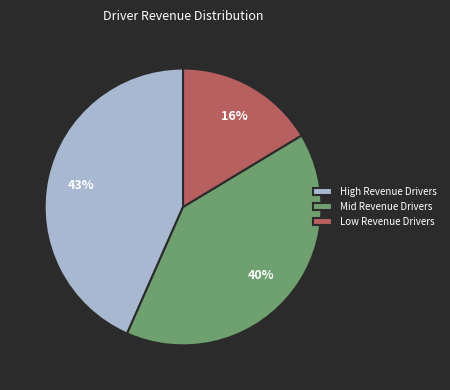

What percentage is the Low Revenue Drivers slice, to the nearest percent?

16%